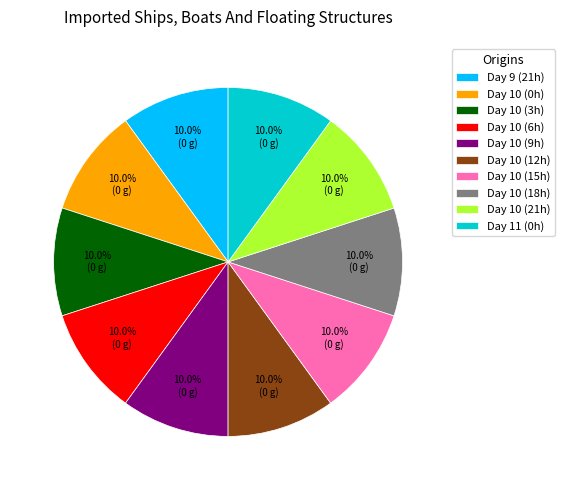

Do Day 10 (12h) and Day 10 (9h) together represent more than half of the pie?

No